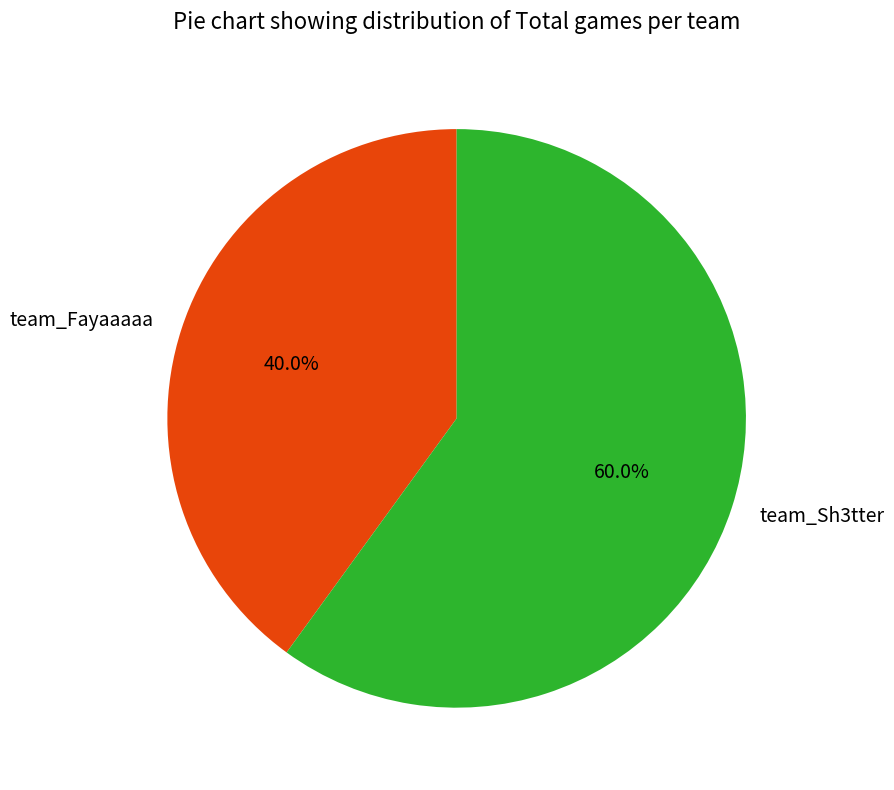

What is the total percentage of team_Sh3tter and team_Fayaaaaa?

100.0%